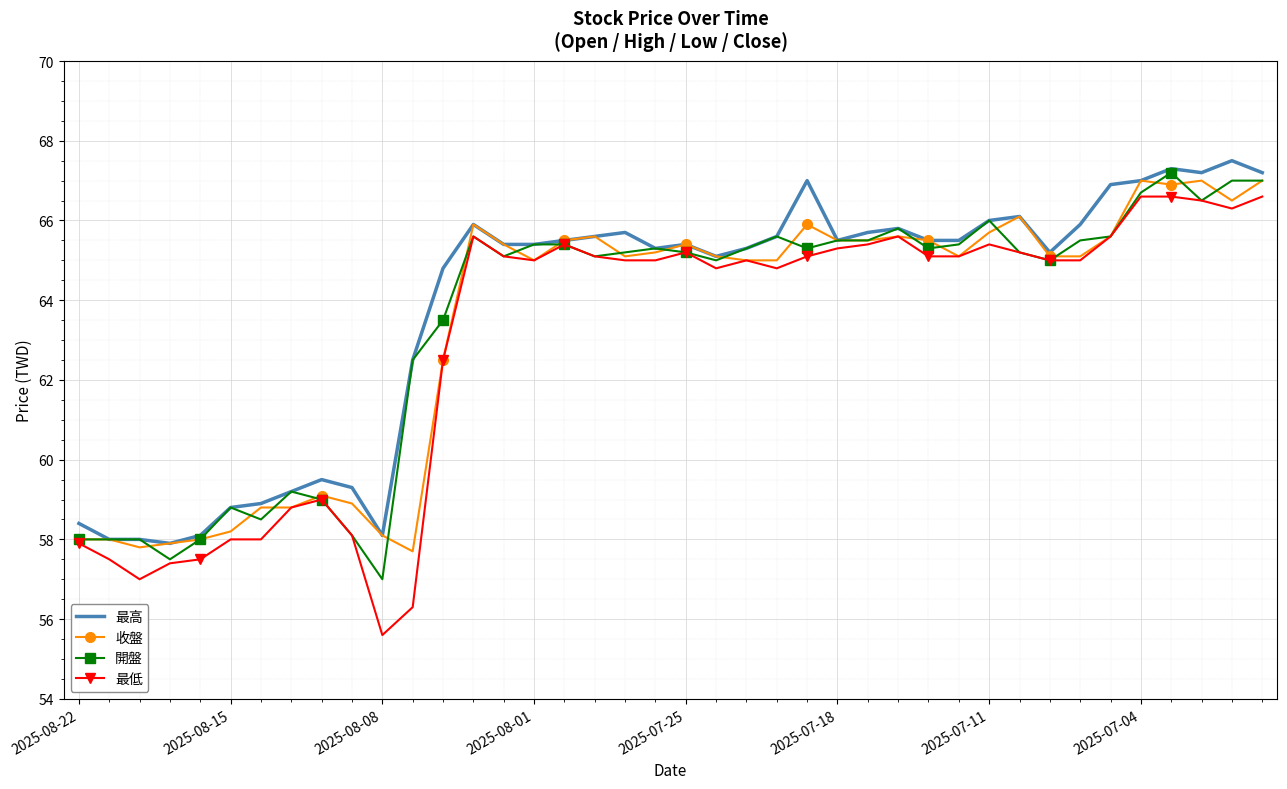

What is the maximum value for 最低?

66.6